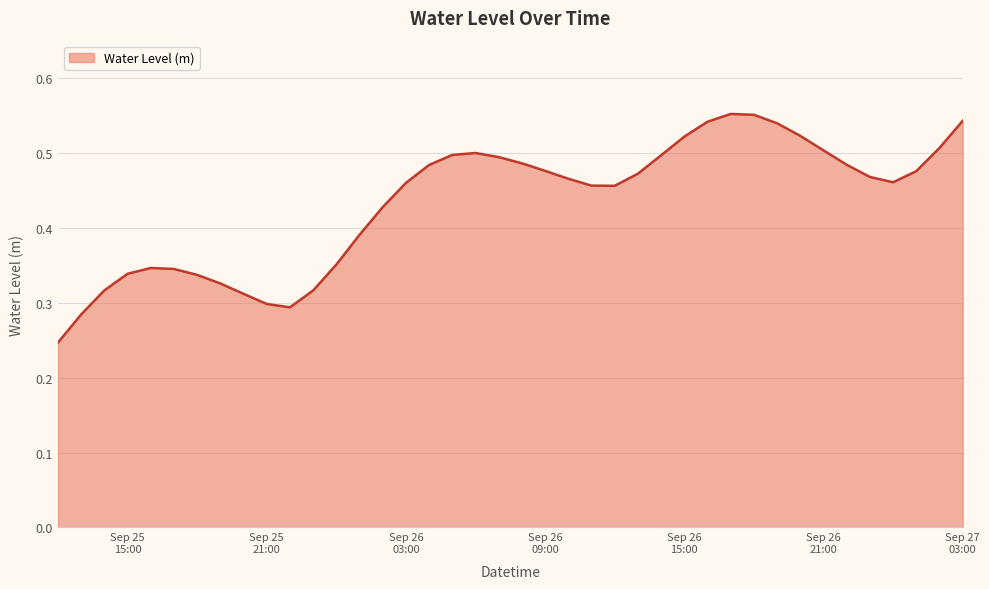

How many distinct data groups are displayed?

1